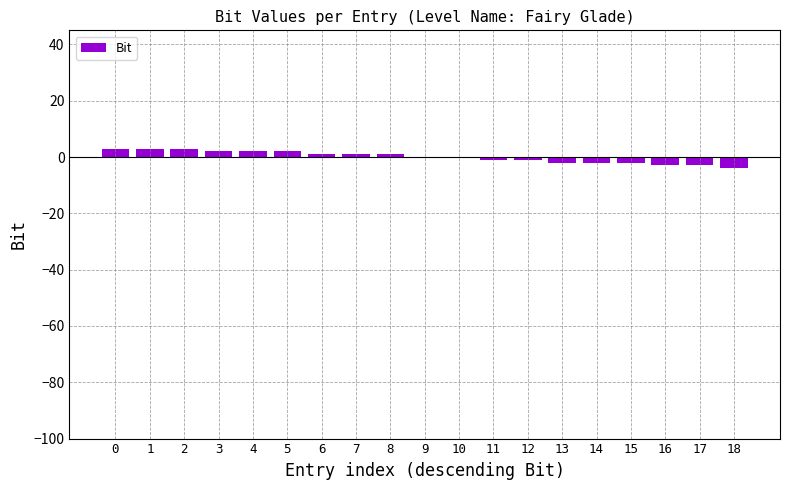

Count the number of categories in the chart.

19